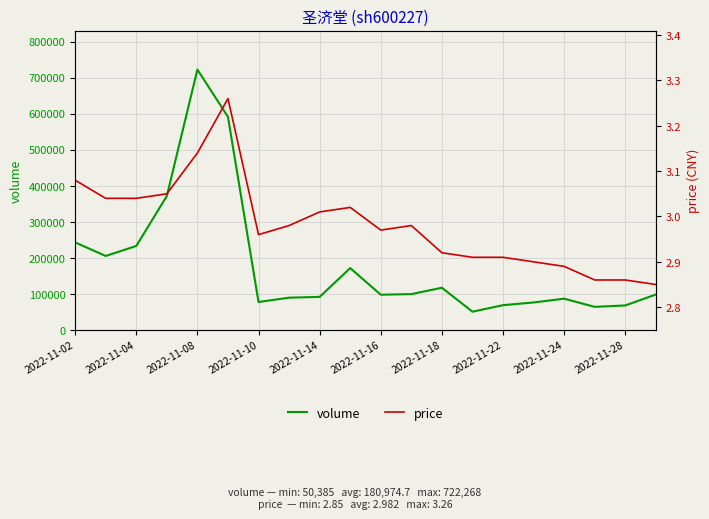

Reading left to right, extract all data points from this chart.

volume: 242629.0	205057.0	232849.0	371436.0	722268.0	591065.0	77306.0	89313.0	91461.0	171397.0	97517.0	99199.0	116877.0	50385.0	68547.0	76000.0	86511.0	63860.0	67710.0	98107.0
price: 3.1	3.0	3.0	3.0	3.1	3.3	3.0	3.0	3.0	3.0	3.0	3.0	2.9	2.9	2.9	2.9	2.9	2.9	2.9	2.9